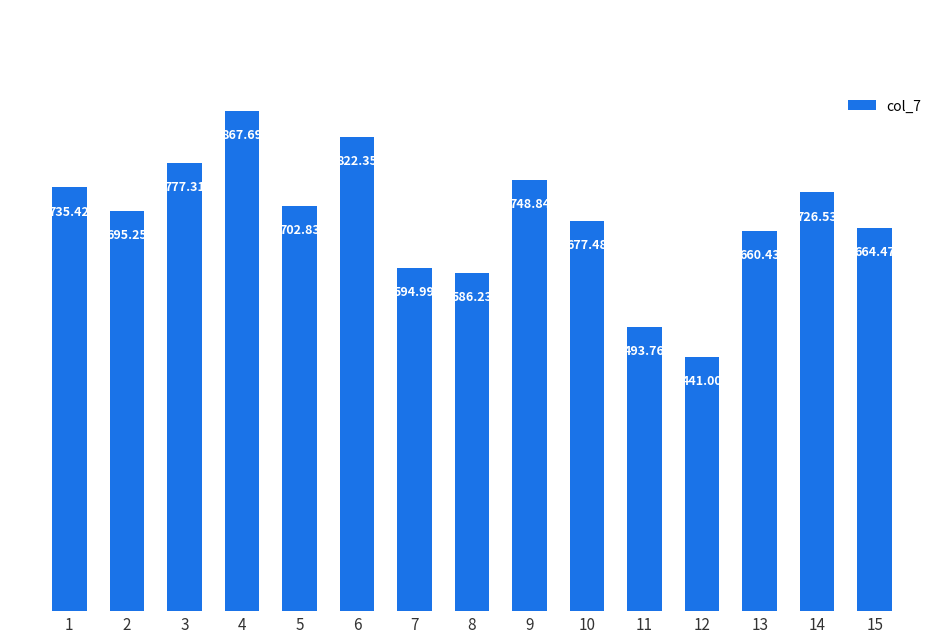

What value does the data have at 5?

702.8